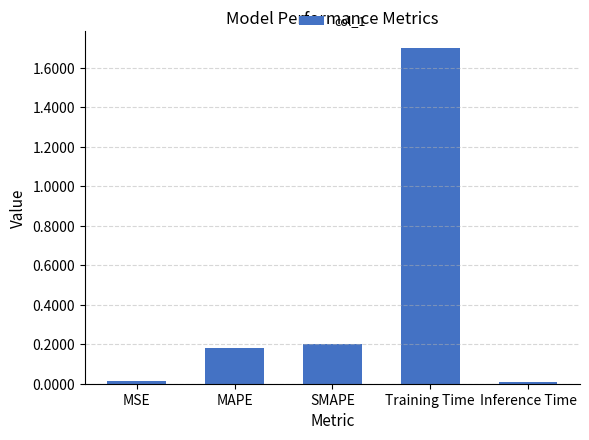

What is the maximum value shown in the chart?

1.7